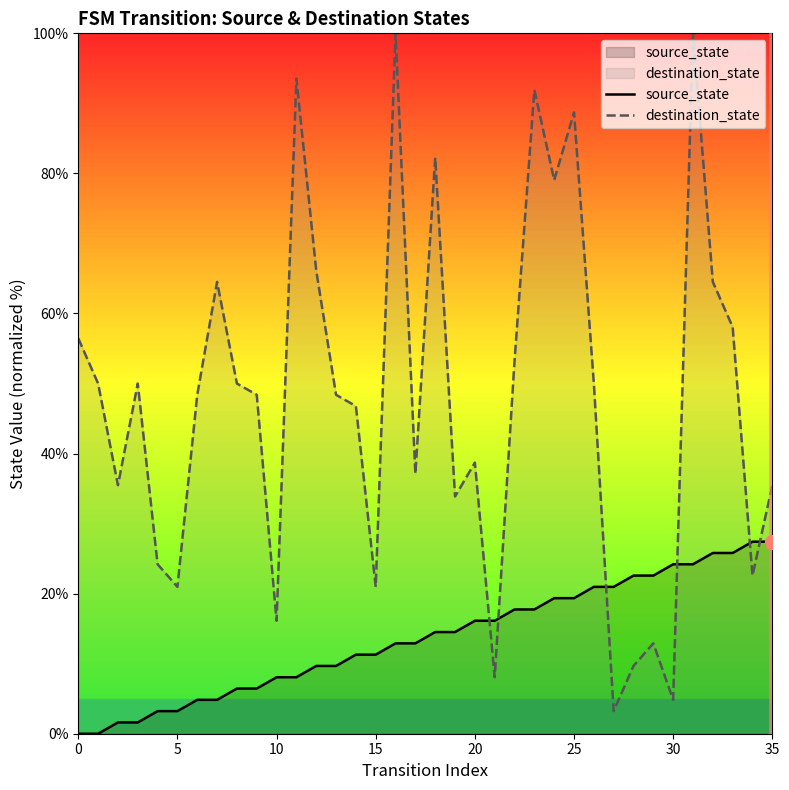

At how many categories does at least one series exceed 82?

6